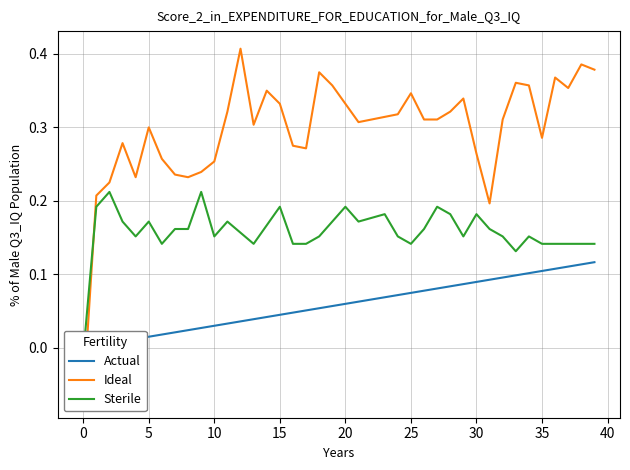

How many interior local valleys does the Sterile series have?

8